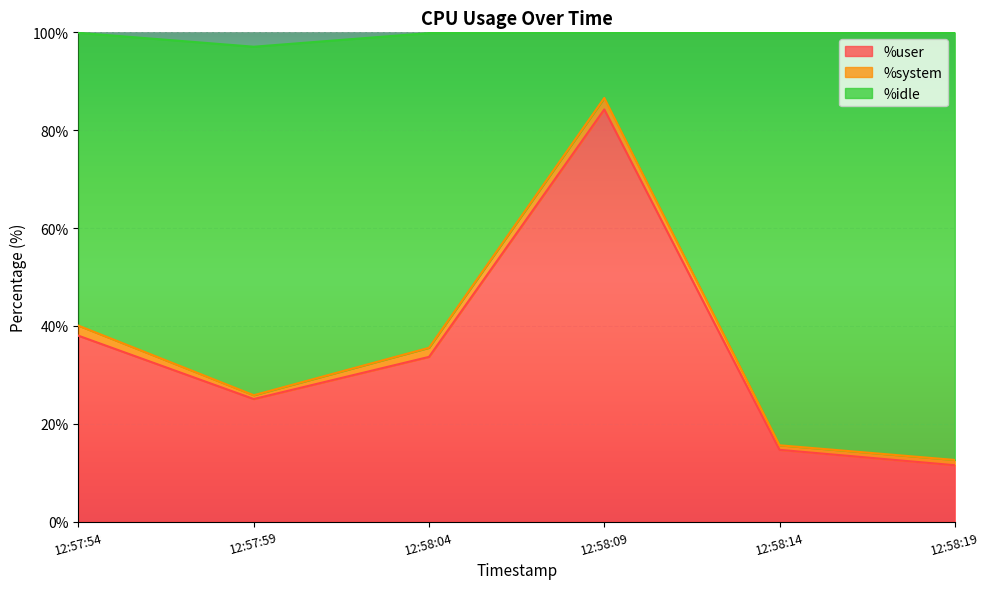

What is the highest value of the %user series?

84.2